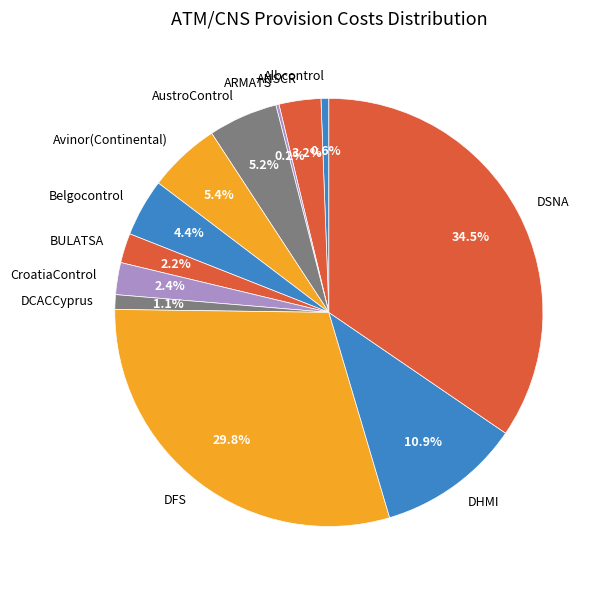

What is the largest slice in the pie chart?

DSNA